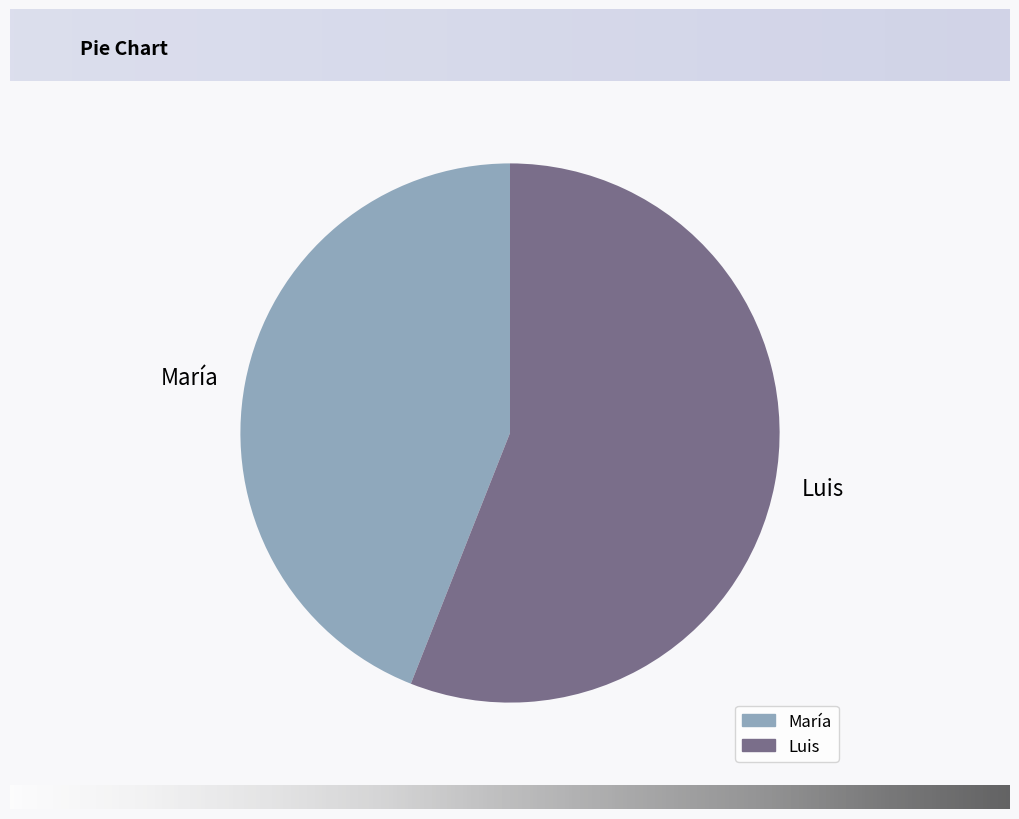

What is the largest slice in the pie chart?

Luis